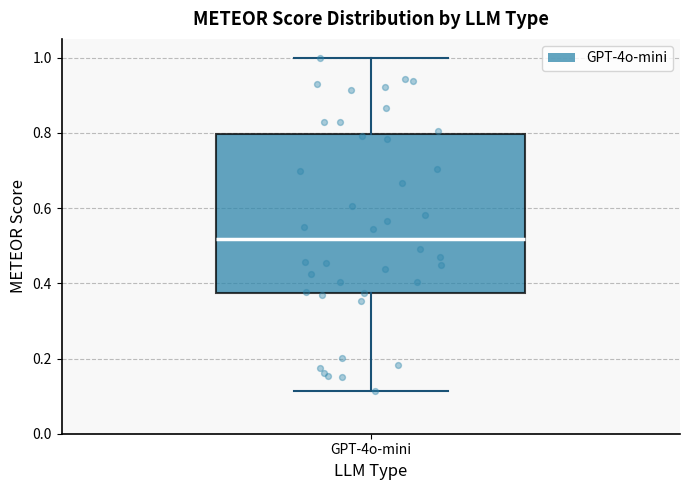

Where does the median line of the box for GPT-4o-mini sit on the y-axis? The values are not printed on the chart, so give them approximately, as read against the axis.

0.52